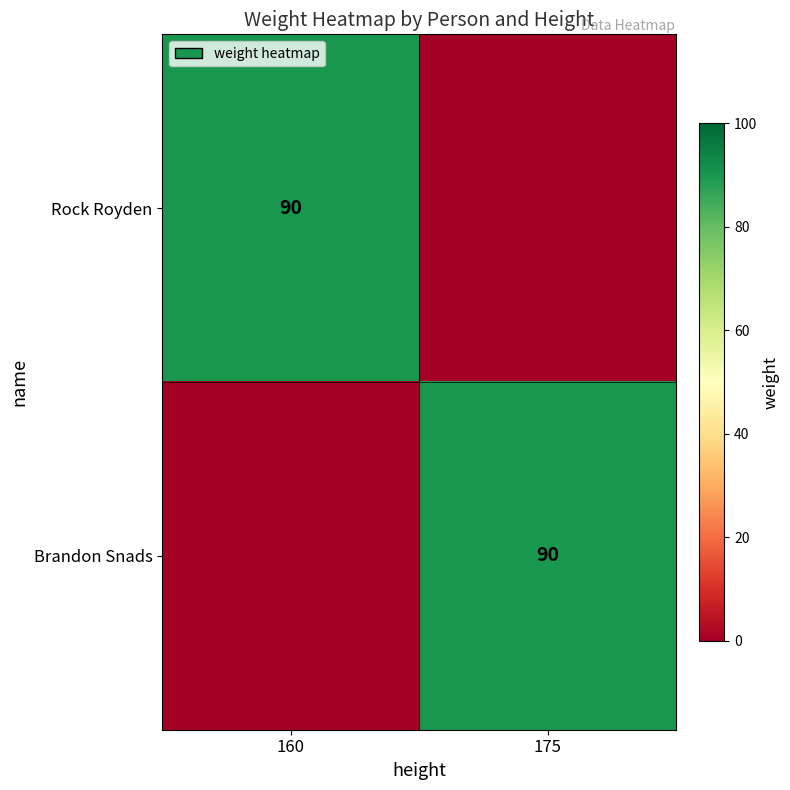

At how many categories does at least one series exceed 85?

2